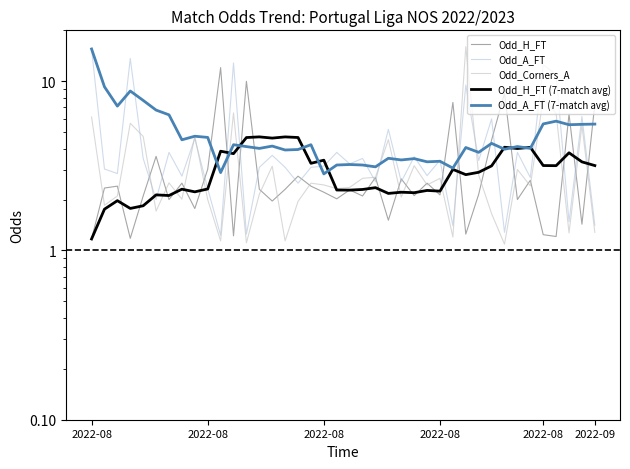

How many values in the Odd_H_FT series are below 2?

10